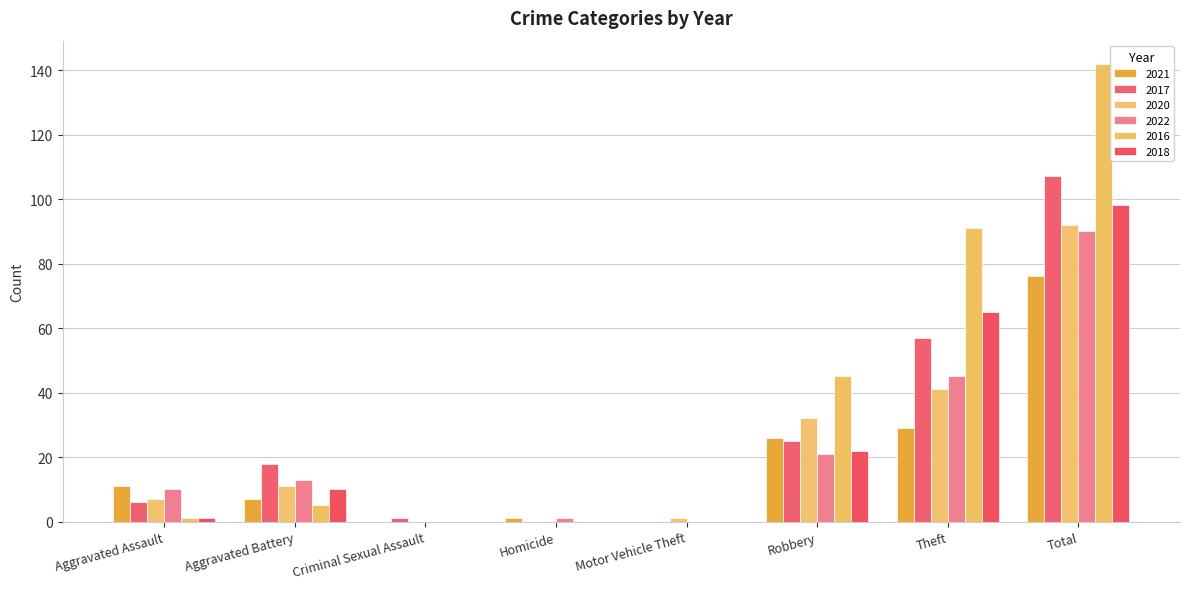

What are all the series names shown in the legend?

2021, 2017, 2020, 2022, 2016, 2018